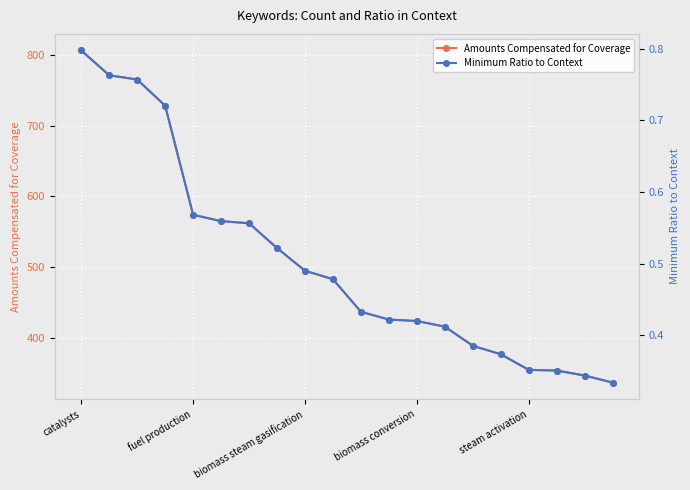

What position from the right is catalysts?

20